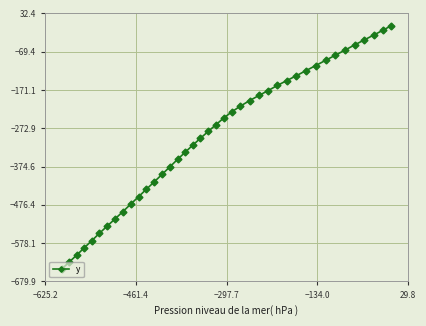

What is the smallest value displayed?

-647.5